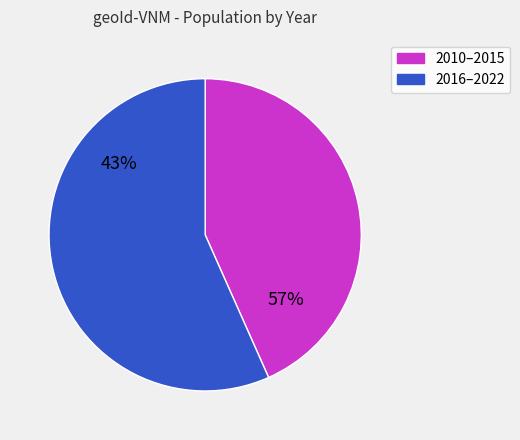

Between 2016 and 2013, which is larger?

2016